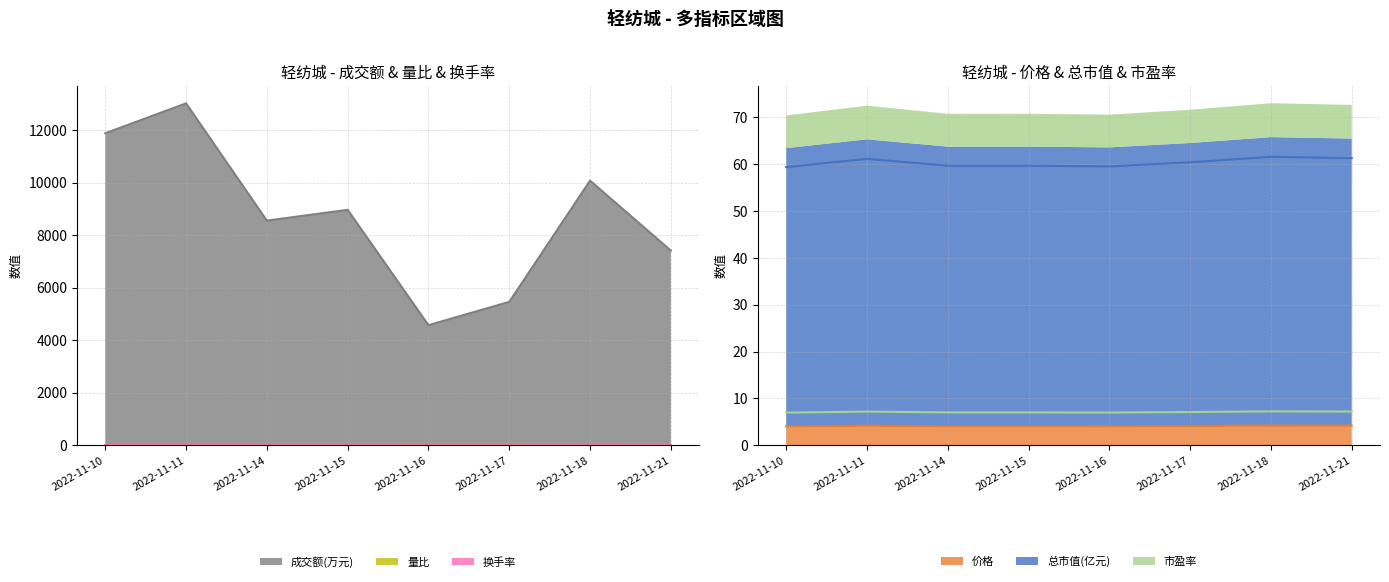

What is the value of the 量比 point at the 8th from the left?

1.0